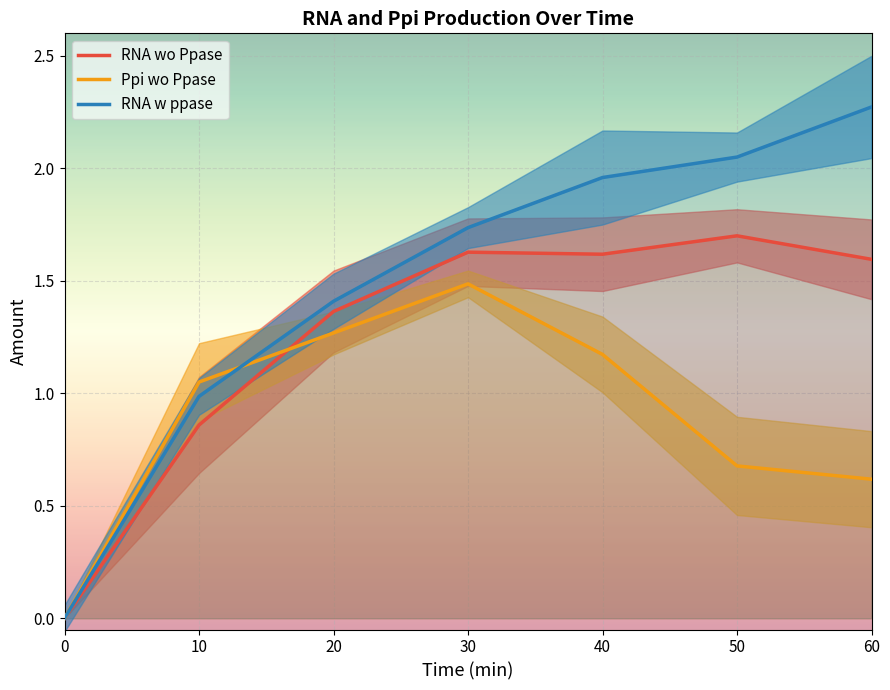

What is the average value of the RNA wo Ppase series?

1.3